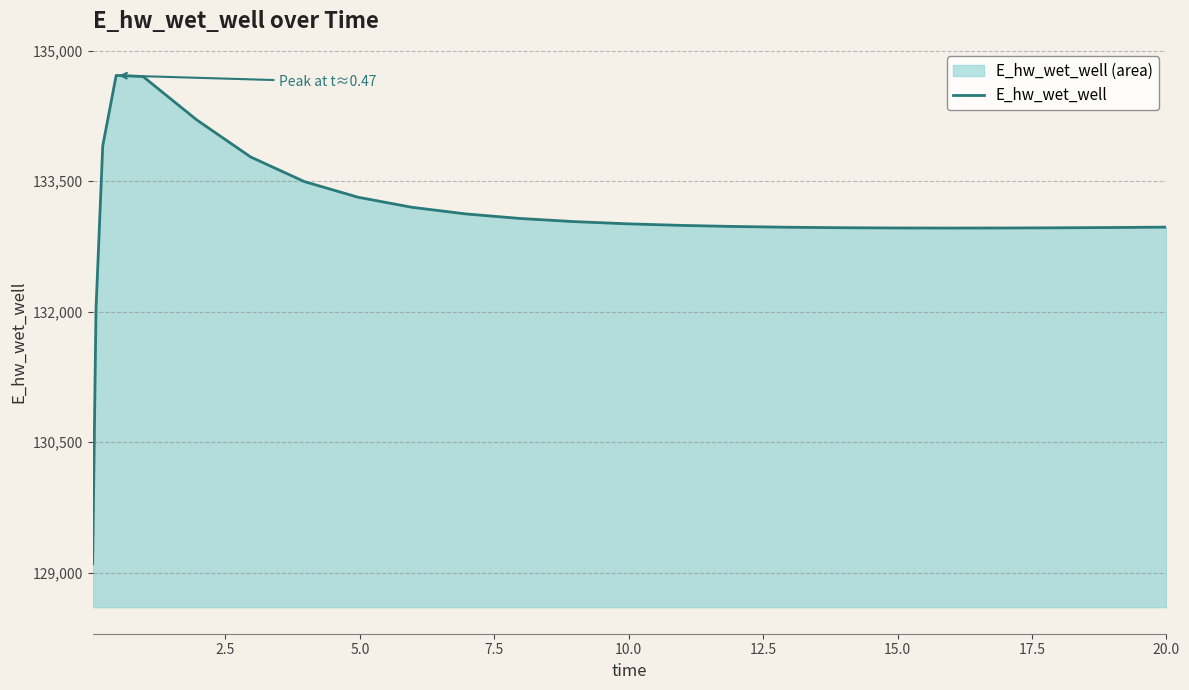

How many categories are shown in the chart?

25